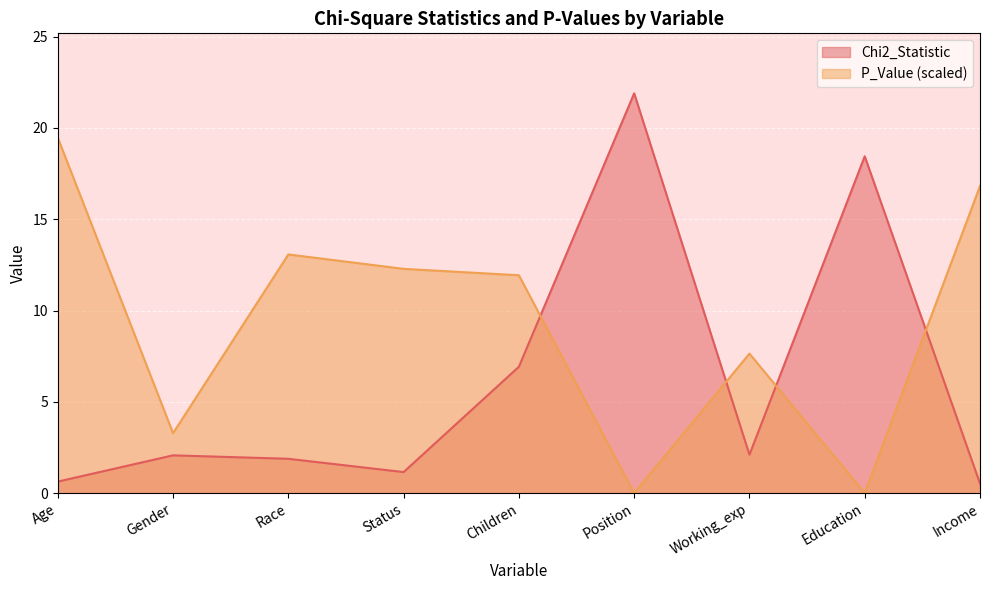

What is the label of the 9th point from the left?

Income